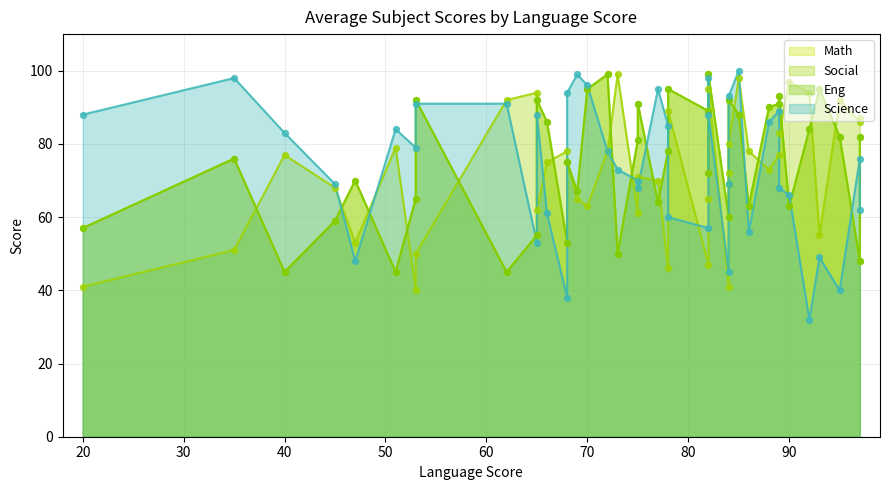

Which series reaches the minimum Y coordinate?

Science